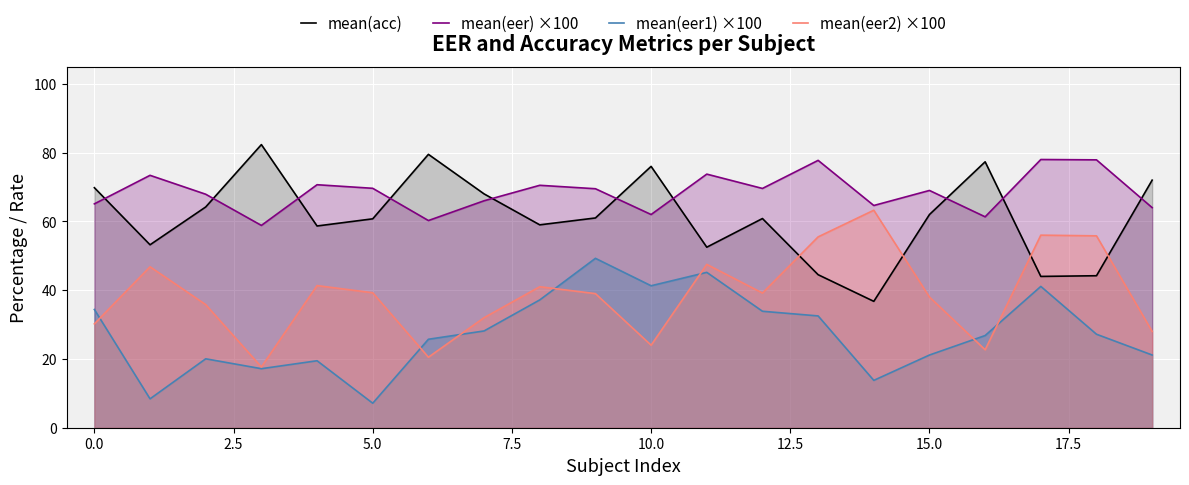

Which series has the largest total across all categories?

mean(eer) ×100